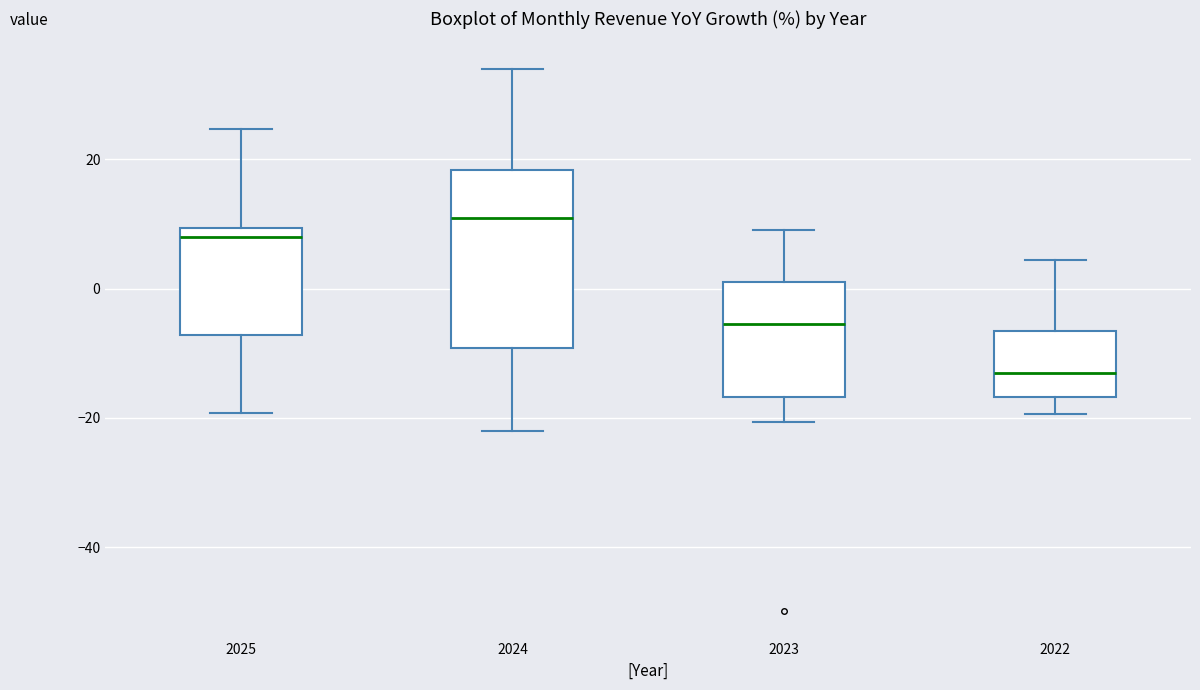

Reading left to right, read every box against the y-axis: the position of its median line, the range the box covers, and the ends of its whiskers. The values are not printed on the chart, so give them approximately, as read against the axis.

2025: median 8, box -8 to 10, whiskers -20 to 24
2024: median 10, box -10 to 18, whiskers -22 to 34
2023: median -6, box -16 to 2, whiskers -20 to 10
2022: median -12, box -16 to -6, whiskers -20 to 4